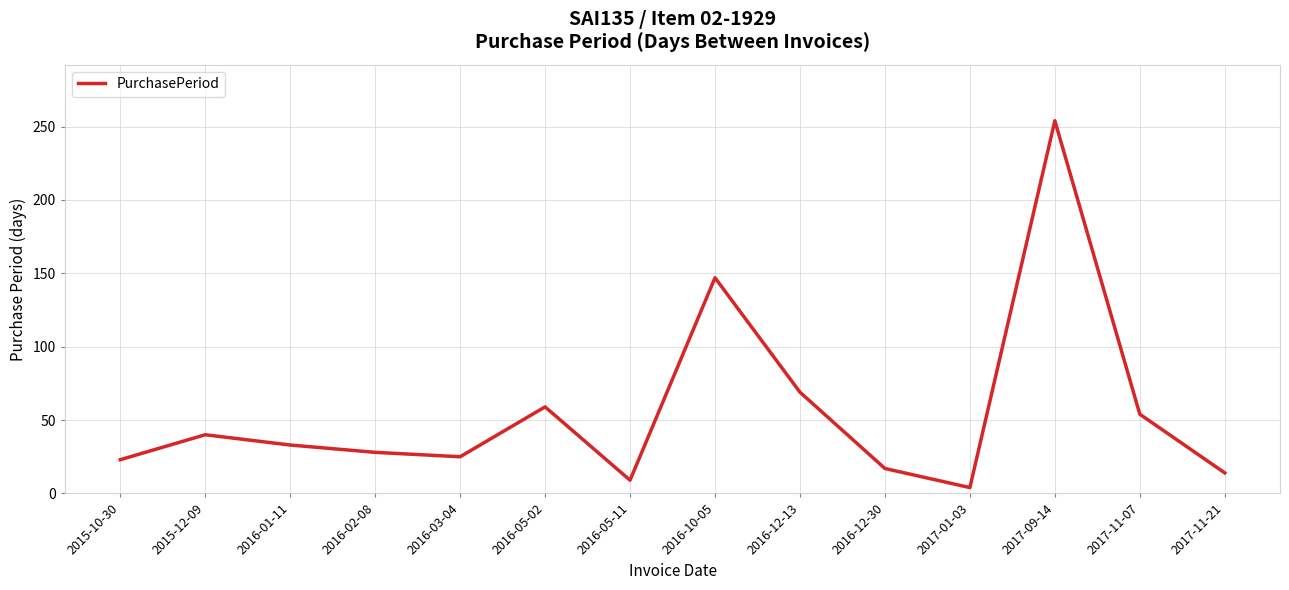

What is the difference between the values at 2016-05-11 and 2016-05-02?

50